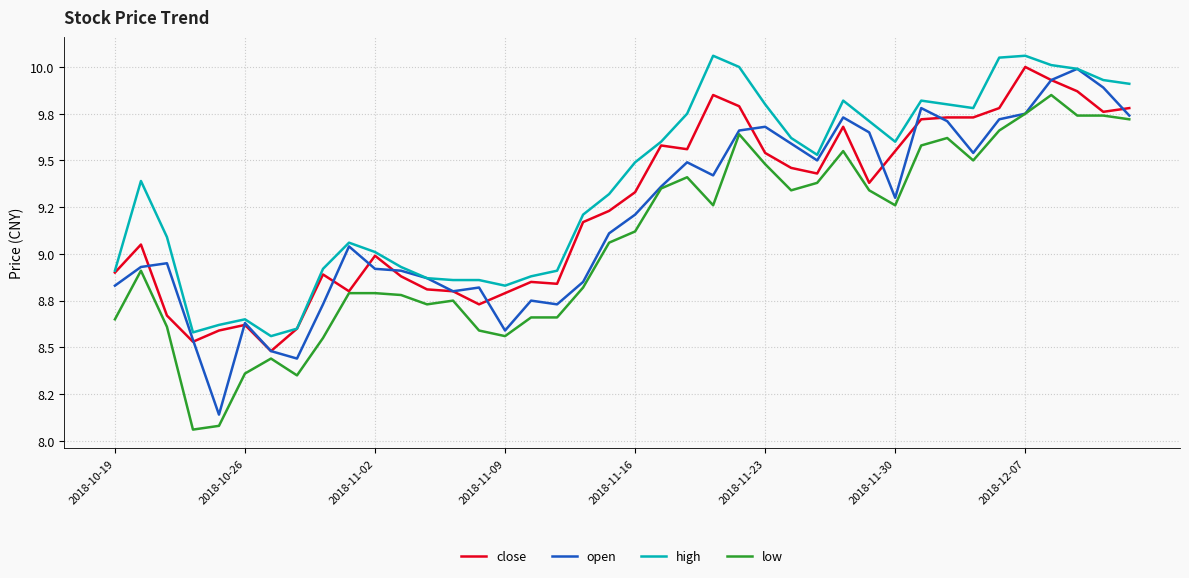

What are all the series names shown in the legend?

close, open, high, low